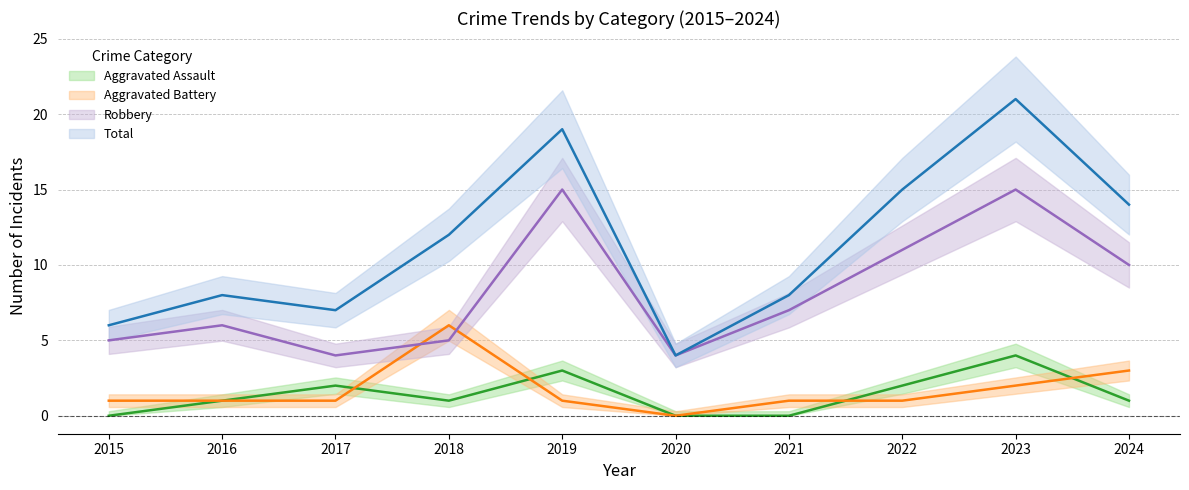

Where does the Aggravated Assault series first go above 1?

2017